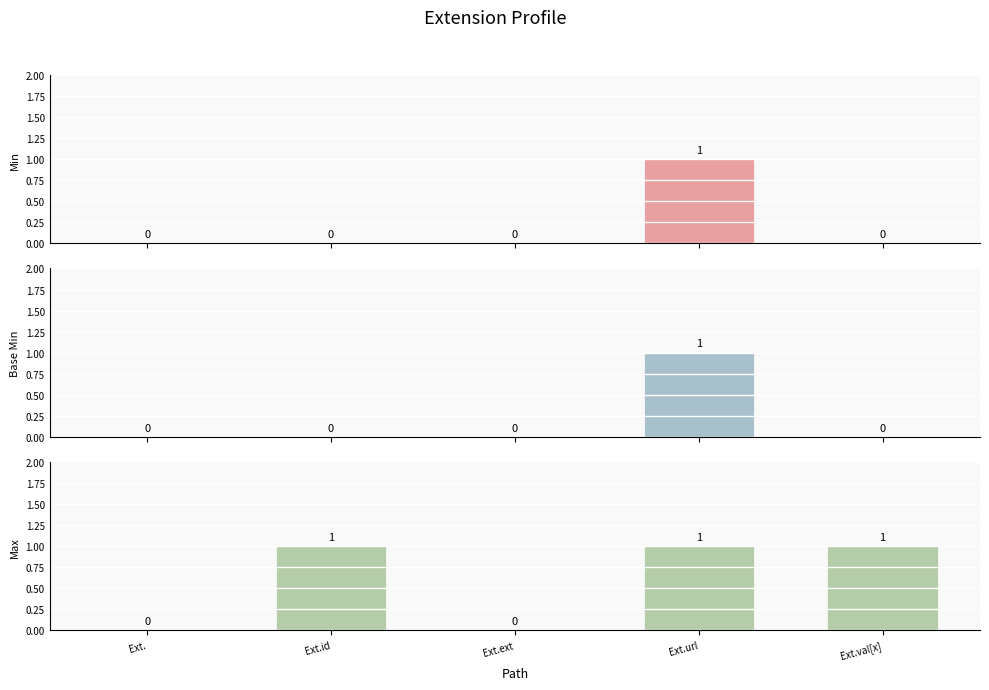

What is the label of the 5th bar from the right?

Ext.